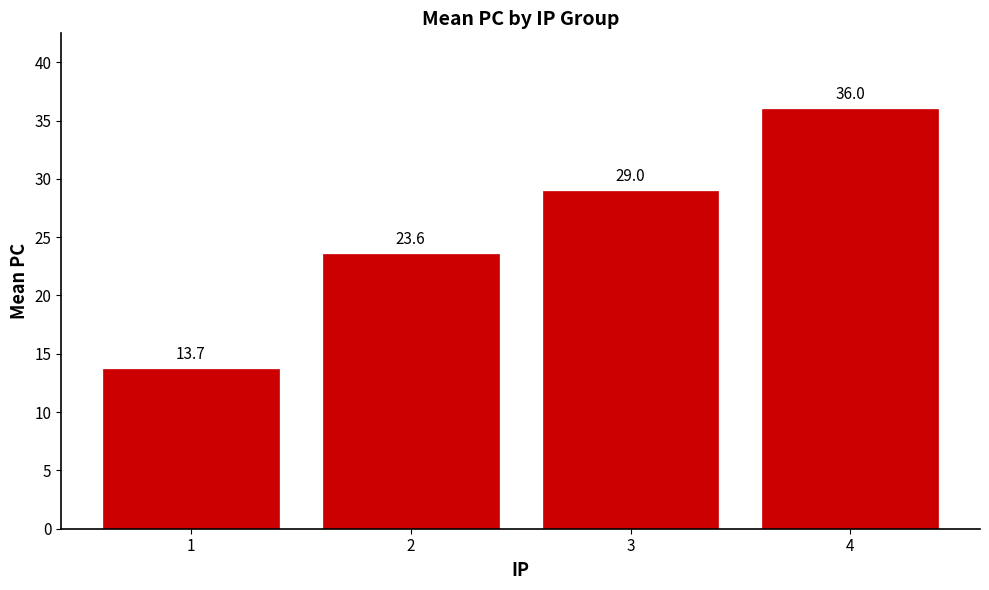

True or false: the data shows 23.6 at 2.

True